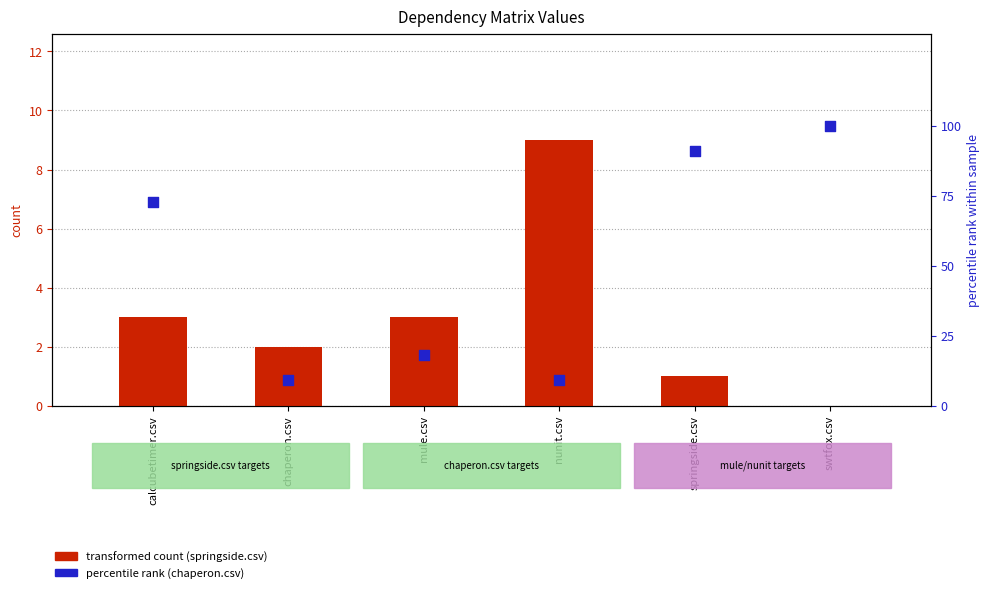

What is the total value across all series at chaperon.csv?

11.1